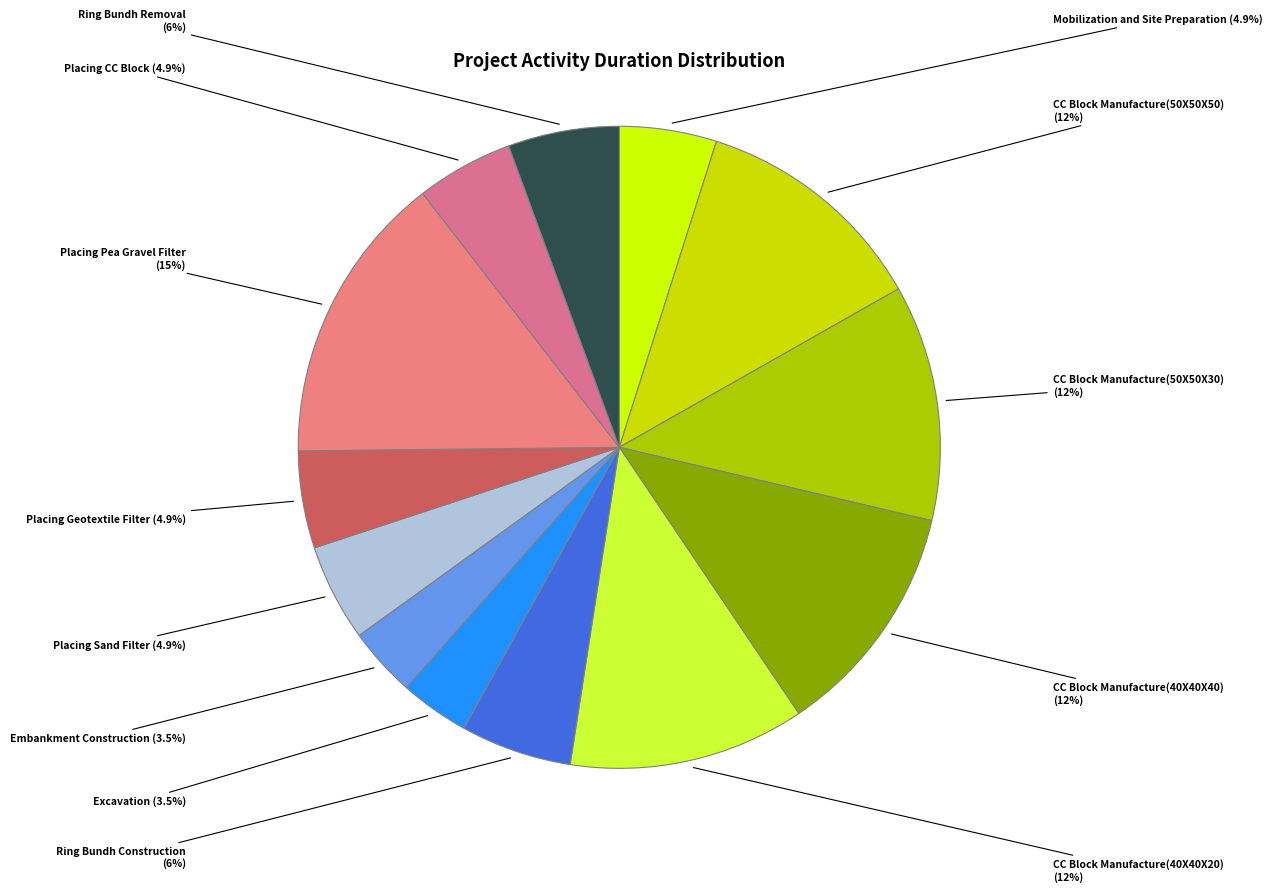

True or false: Placing CC Block accounts for 5% of the total.

True